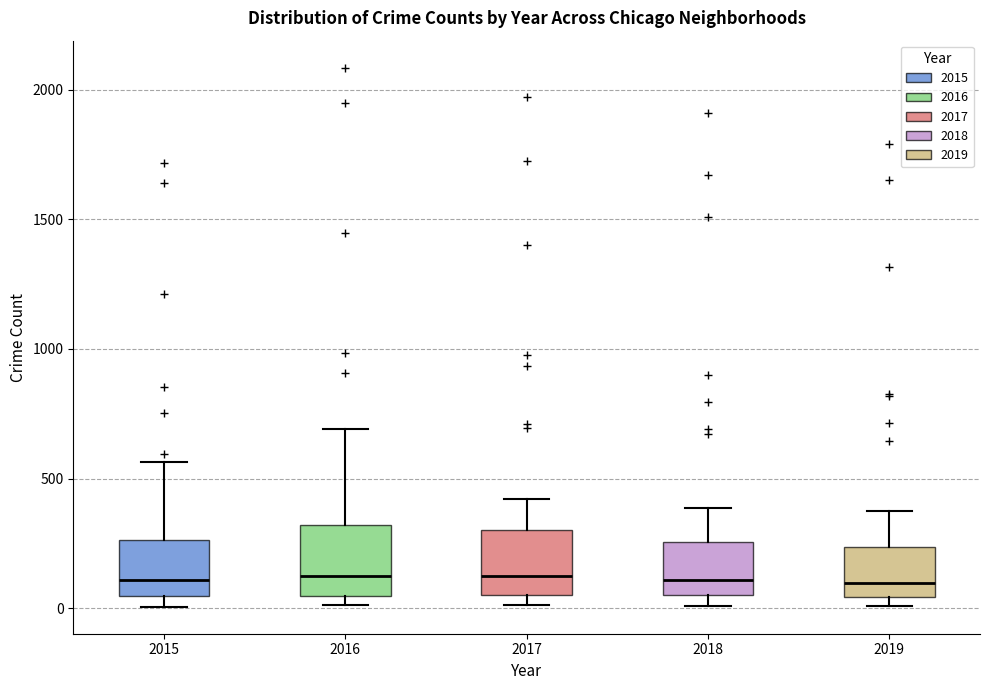

Reading left to right, transcribe this box plot: for each box, give where its median line is, the range the box spans, and where its two whiskers end, as read against the y-axis. The values are not printed on the chart, so give them approximately, as read against the axis.

2015: median 100, box 50 to 250, whiskers 0 to 550
2016: median 150, box 50 to 300, whiskers 0 to 700
2017: median 100, box 50 to 300, whiskers 0 to 400
2018: median 100, box 50 to 250, whiskers 0 to 400
2019: median 100, box 50 to 250, whiskers 0 to 400